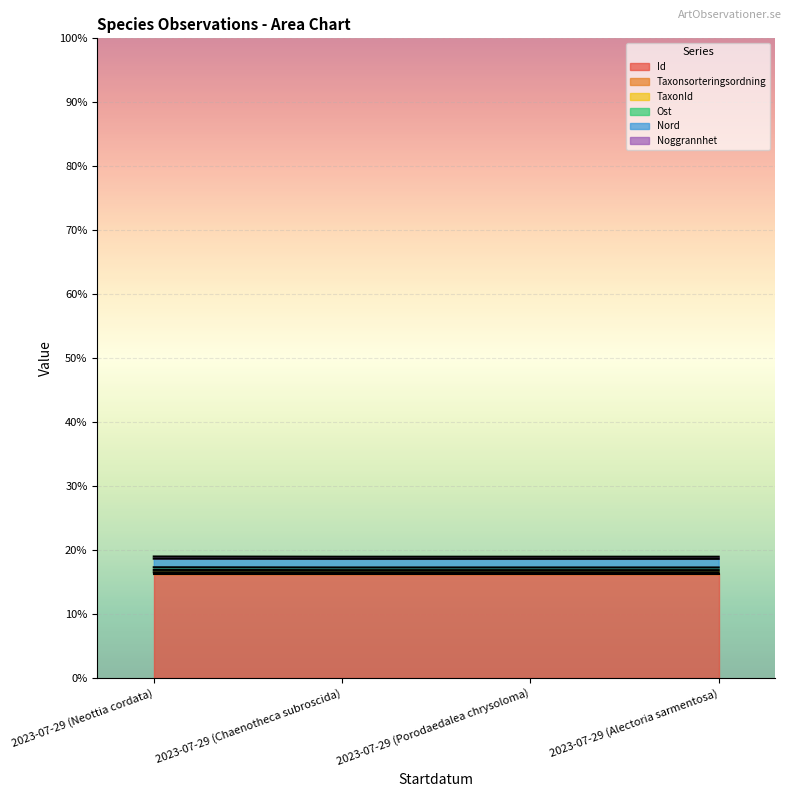

The value of Id at 2023-07-29 (Porodaedalea chrysoloma) is 16.2. True or false?

True